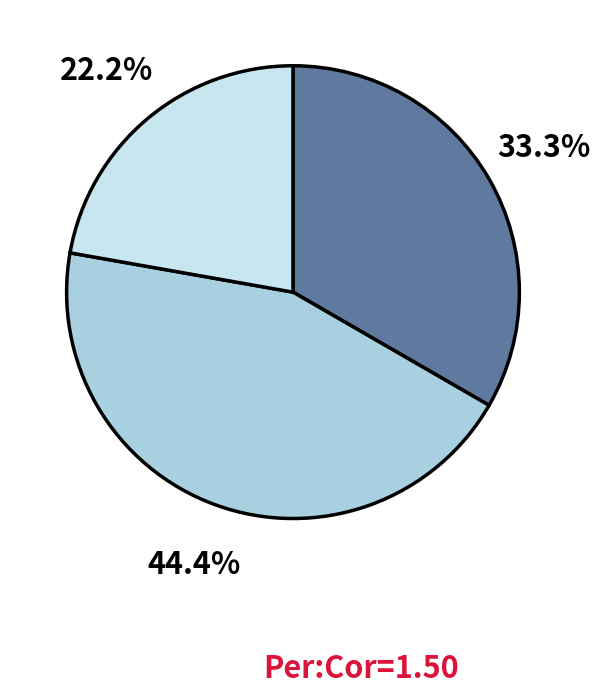

Does any single category account for the majority?

No